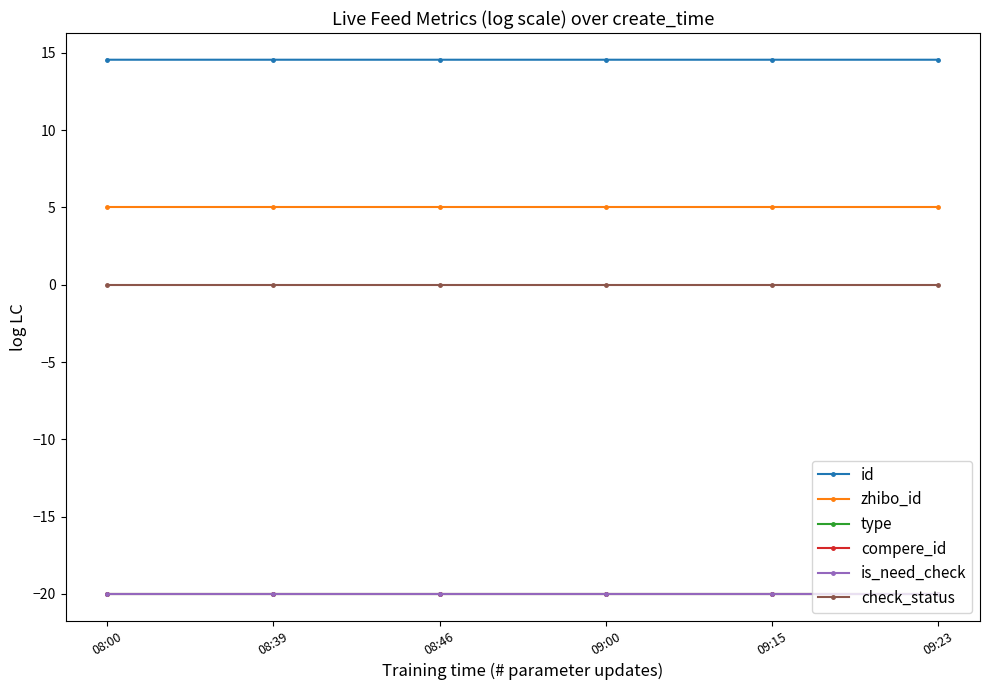

Is the value of is_need_check at 08:46 greater than the value of type at 08:00?

No